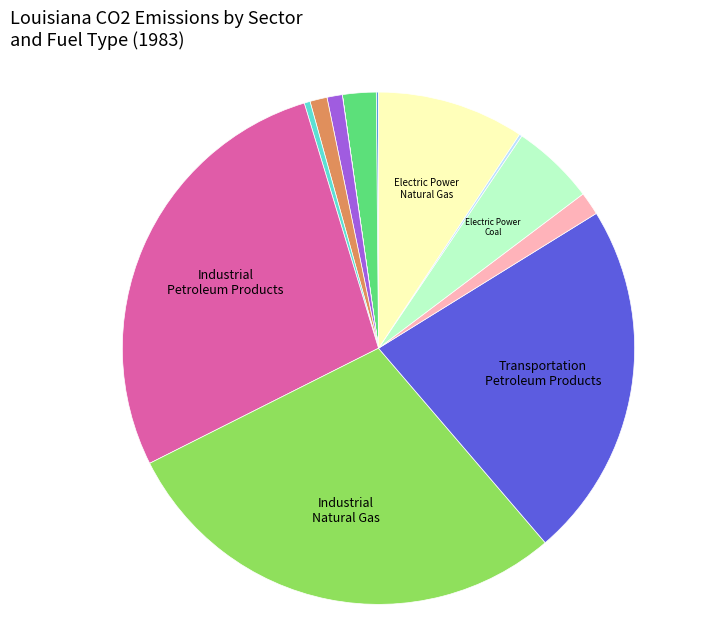

Does any single category account for the majority?

No